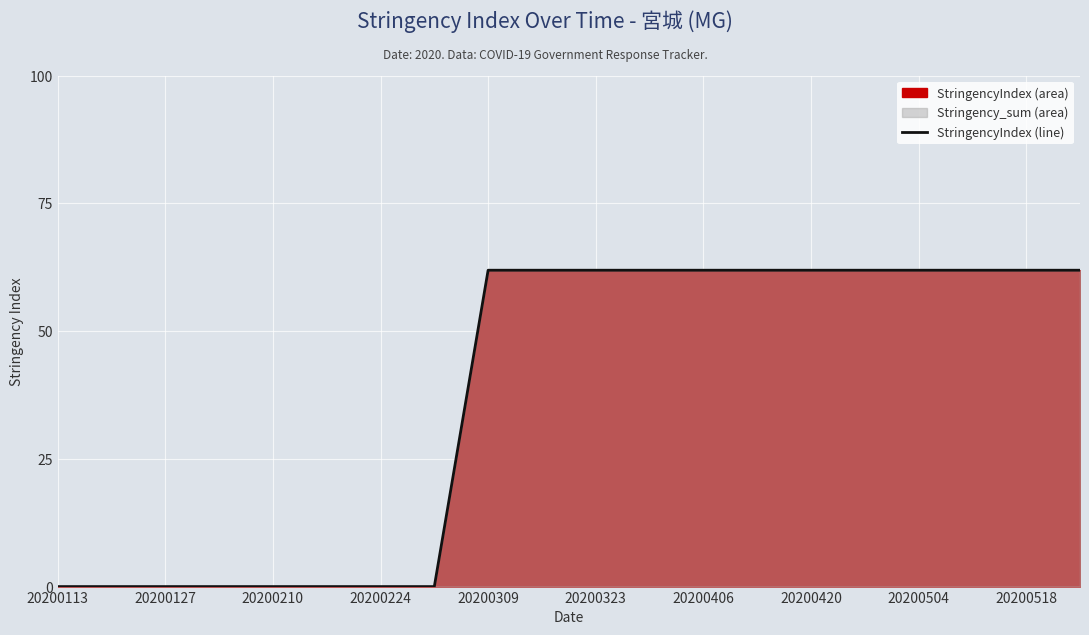

Where is the data nearest to the value 30?

20200113